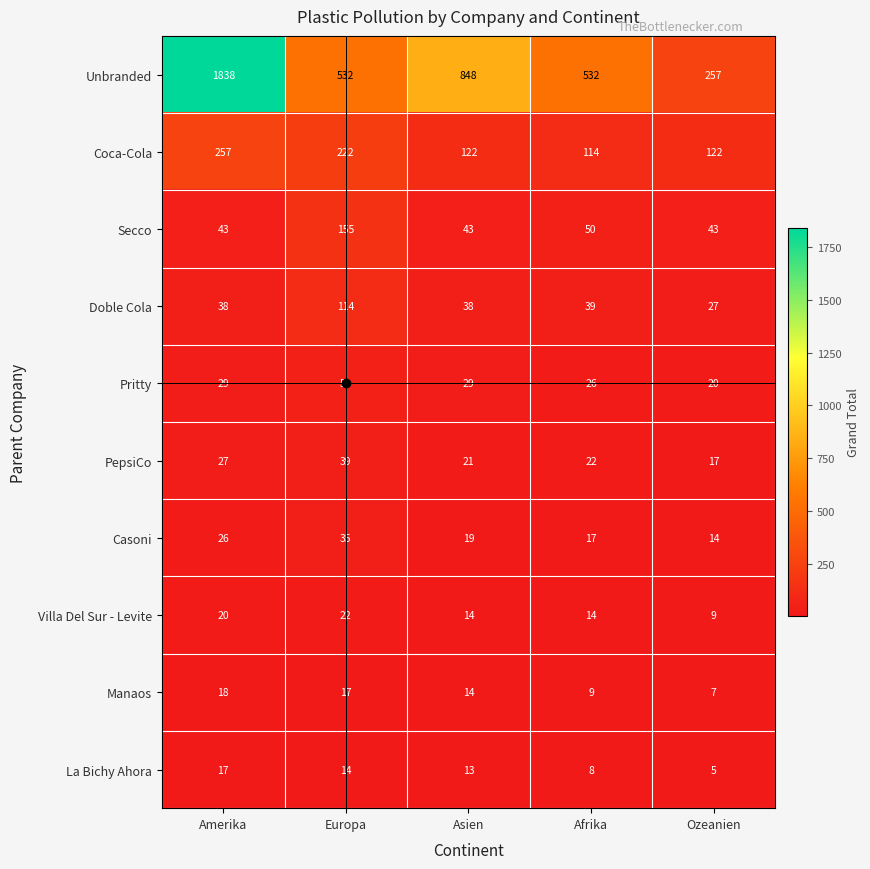

How many categories are shown in the chart?

5